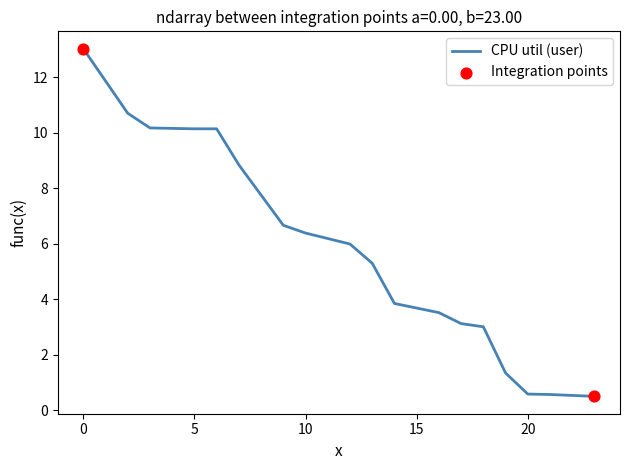

What is the maximum value shown in the chart?

13.0